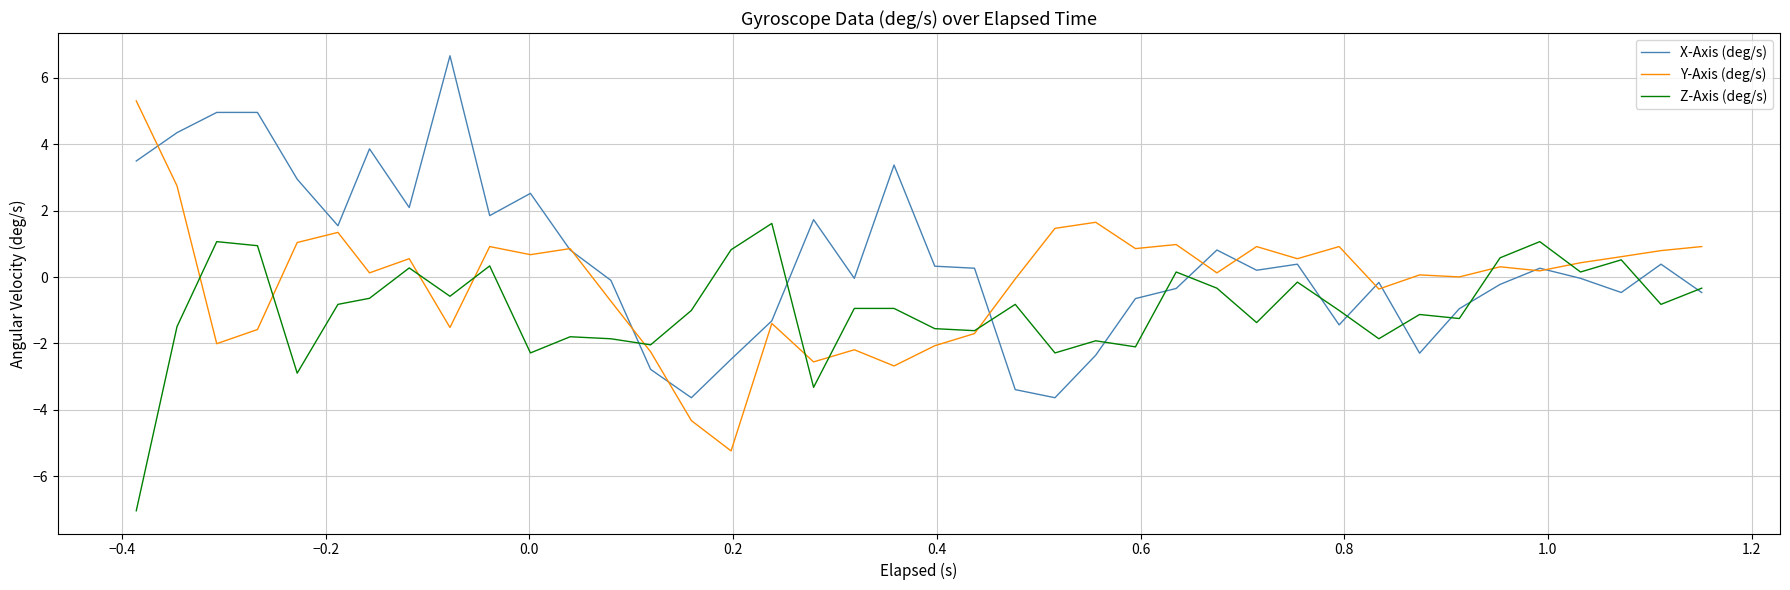

Rank the series by their maximum value, from lowest to highest.

Z-Axis (deg/s), Y-Axis (deg/s), X-Axis (deg/s)